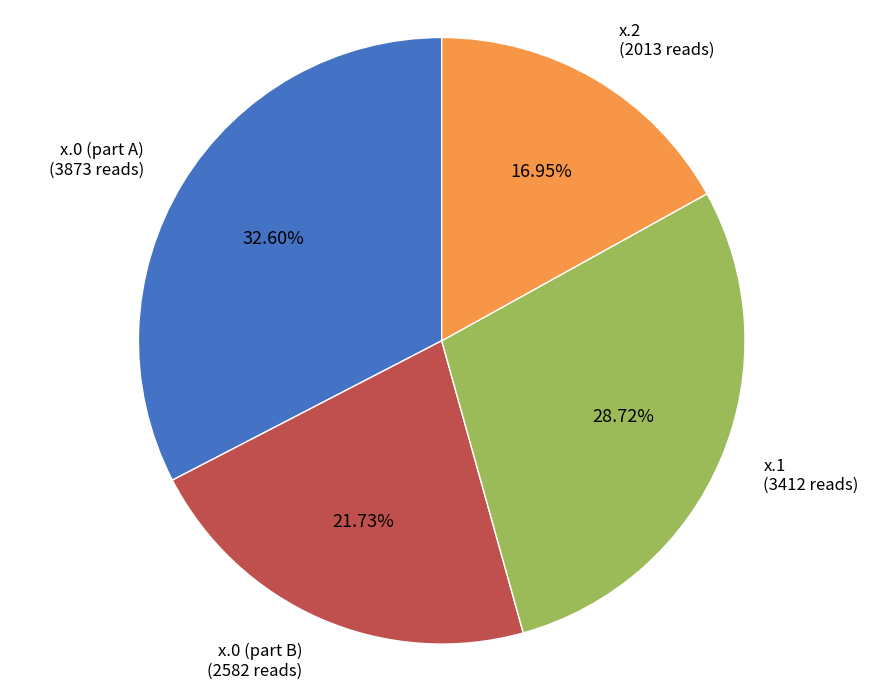

Rank the categories by value from lowest to highest.

x.2 (2013 reads), x.0 (part B) (2582 reads), x.1 (3412 reads), x.0 (part A) (3873 reads)